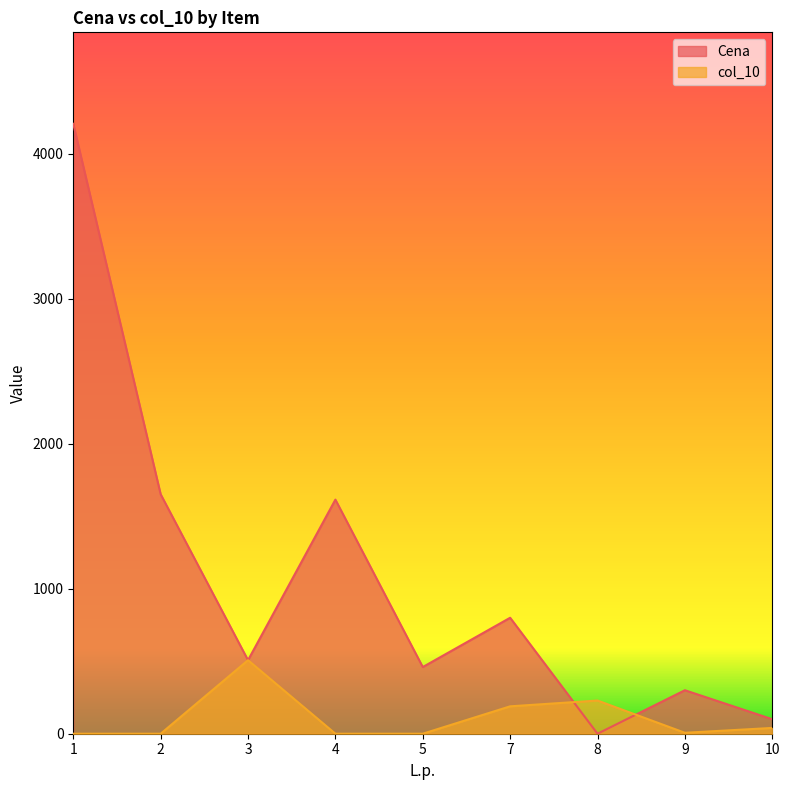

Rank the series by their maximum value, from highest to lowest.

Cena, col_10